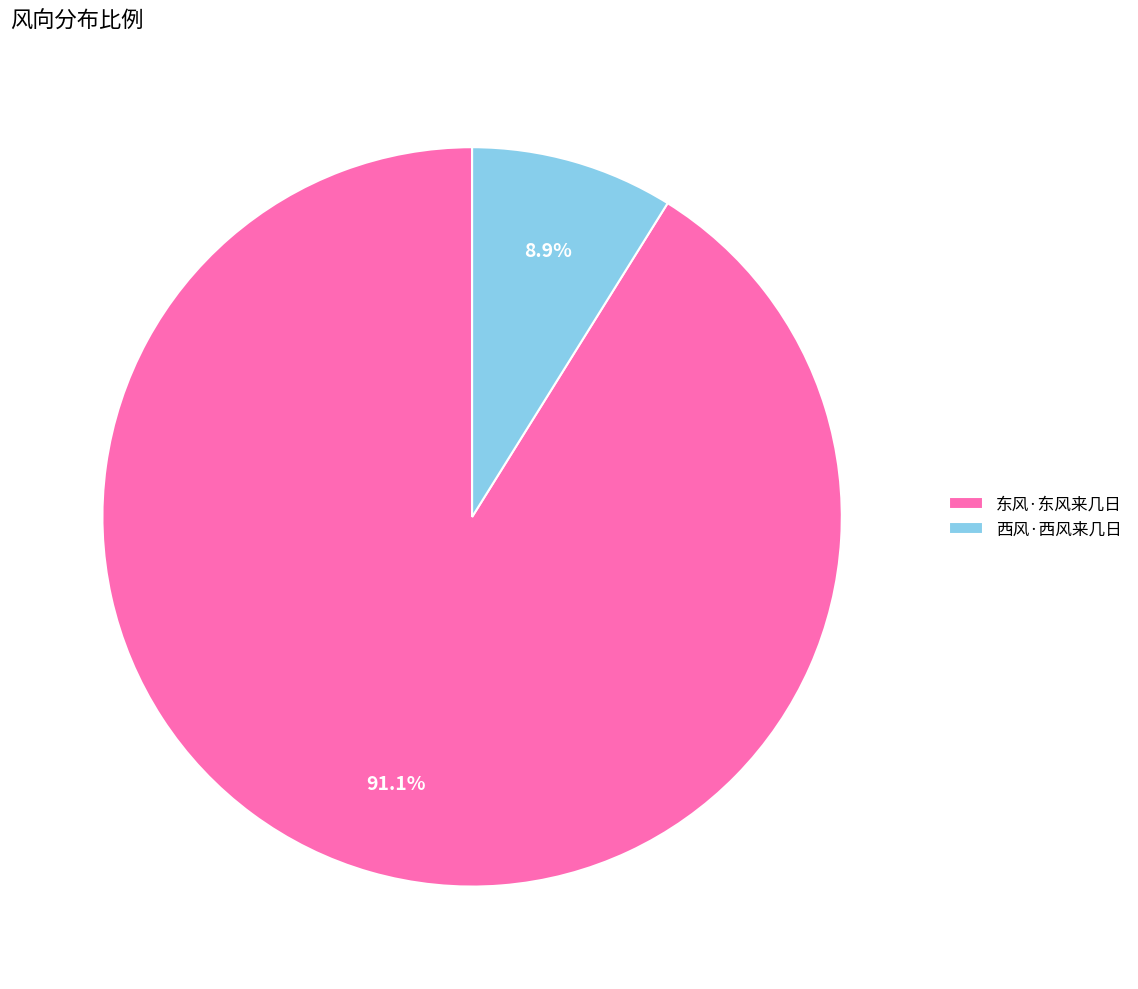

Rank the categories by value from highest to lowest.

东风·东风来几日, 西风·西风来几日